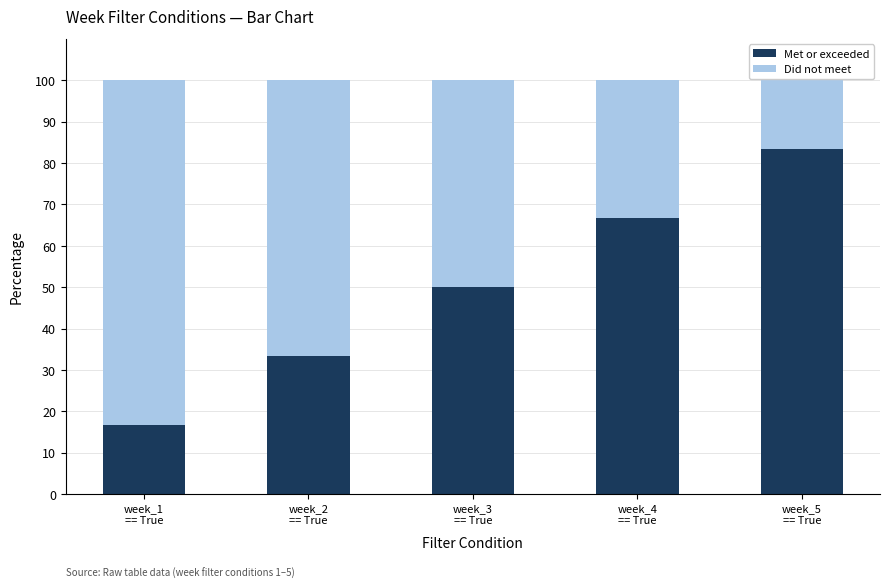

What is the sum of all Met or exceeded values?

250.0